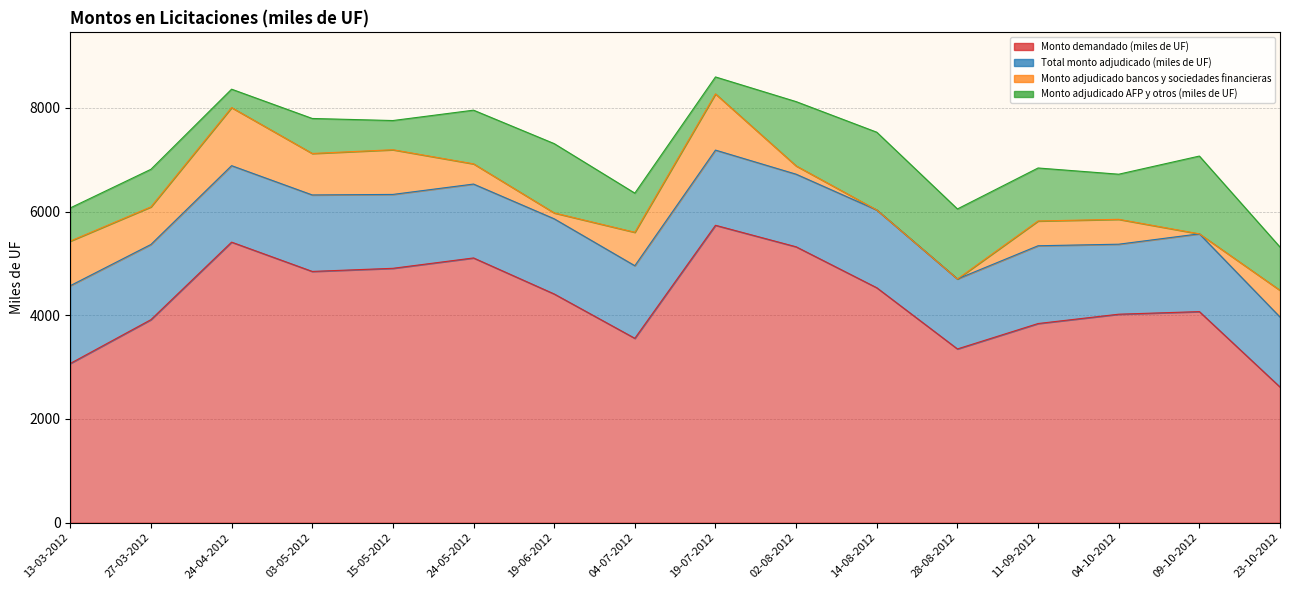

The Monto adjudicado AFP y otros (miles de UF) series shows 2135.8 at 14-08-2012. True or false?

False